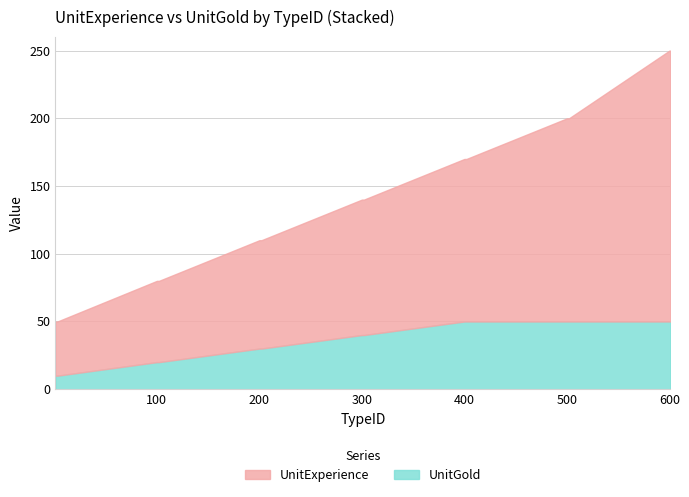

What is the difference between the highest and lowest values at 102?

40